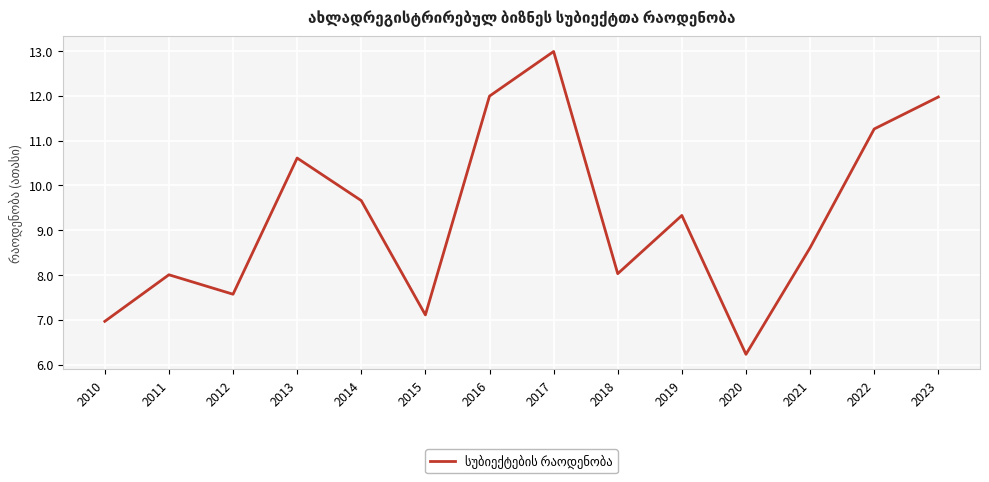

How many categories are shown in the chart?

14